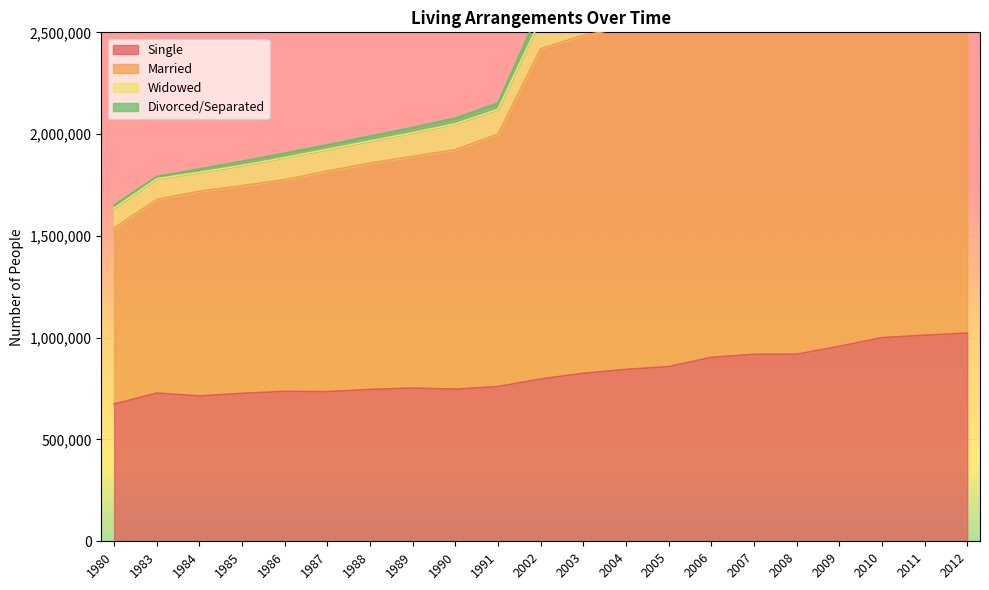

What is the lowest value of the Single series?

674100